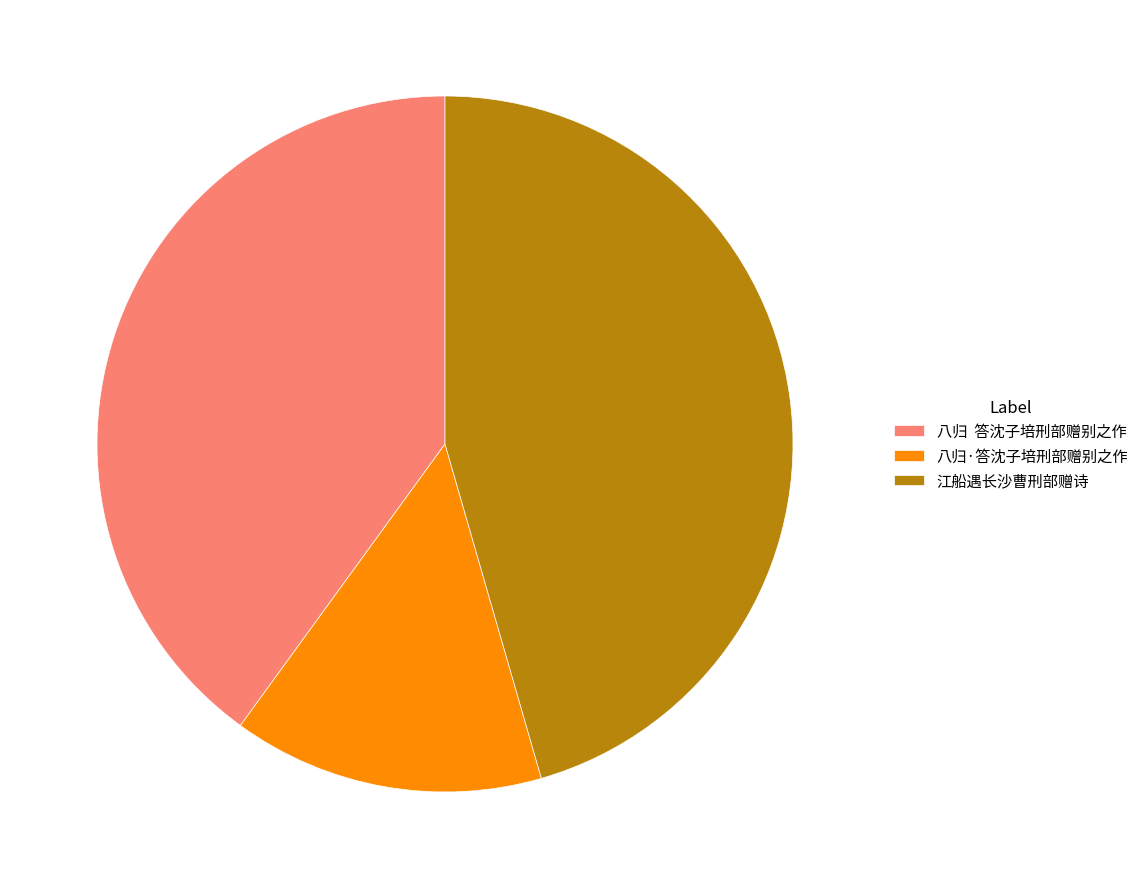

Which category has the biggest portion of the pie?

江船遇长沙曹刑部赠诗